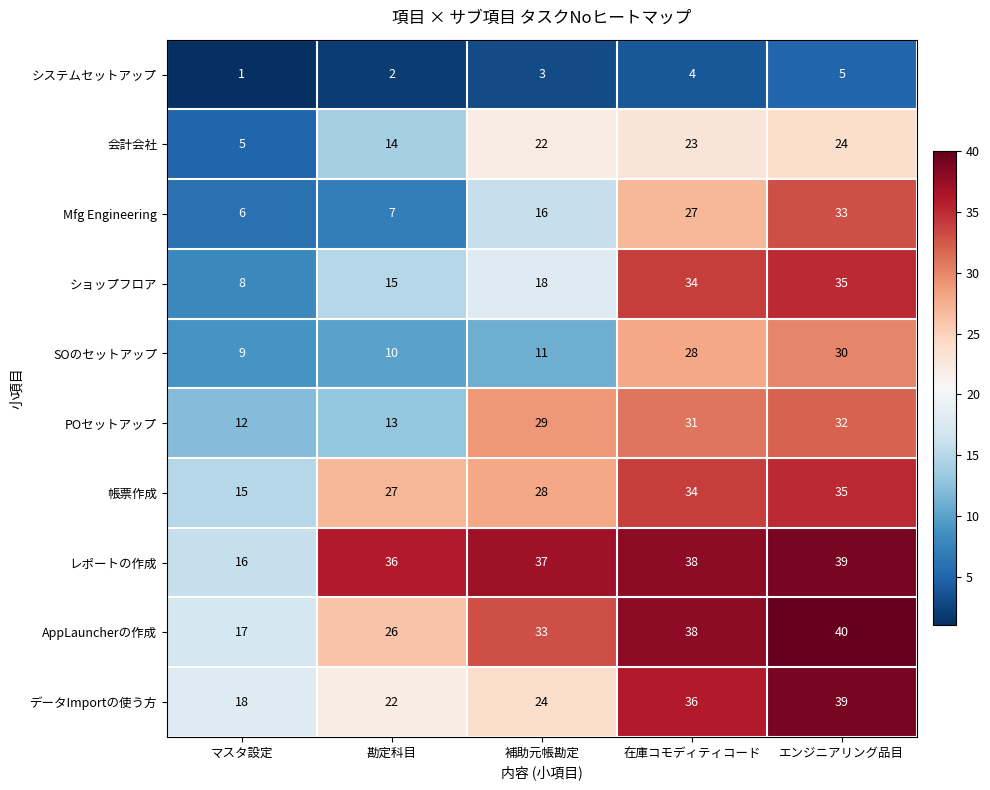

The 帳票作成 series shows 27 at 勘定科目. True or false?

True